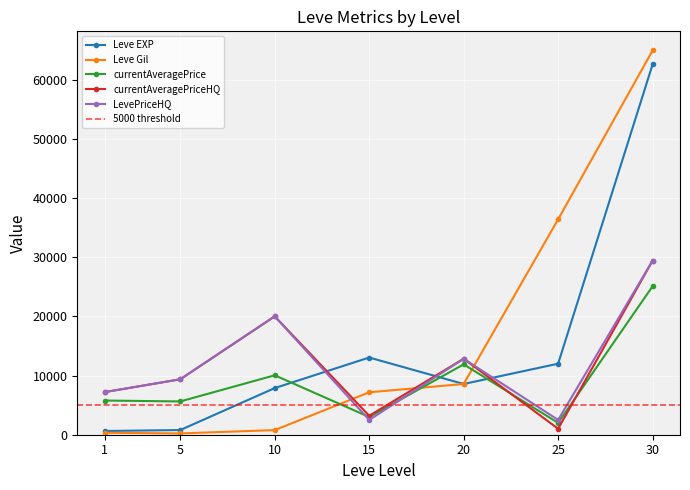

At which label does Leve Gil reach its peak?

30